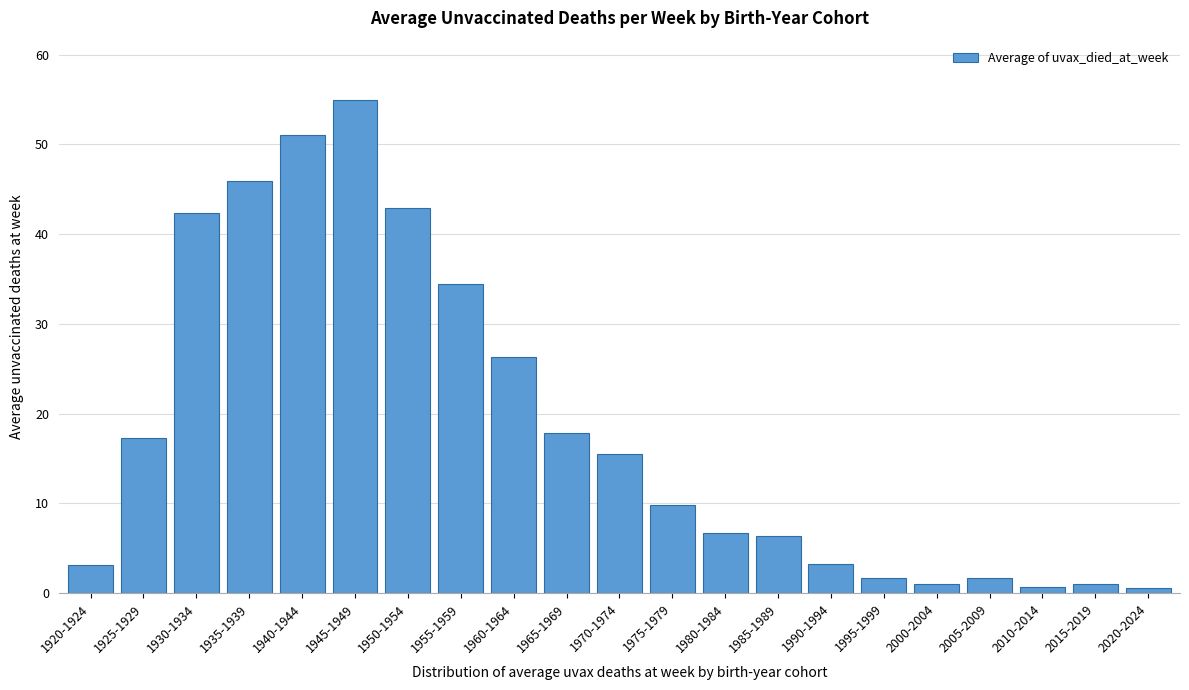

What is the average value?

18.3